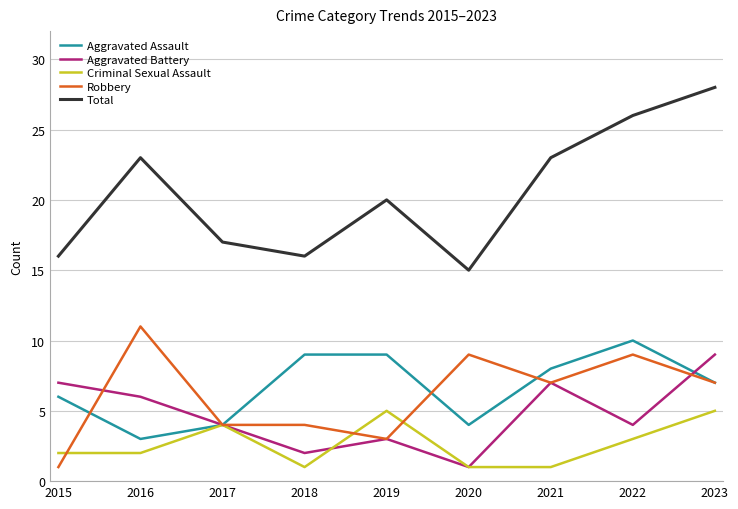

What is the greatest value displayed?

28